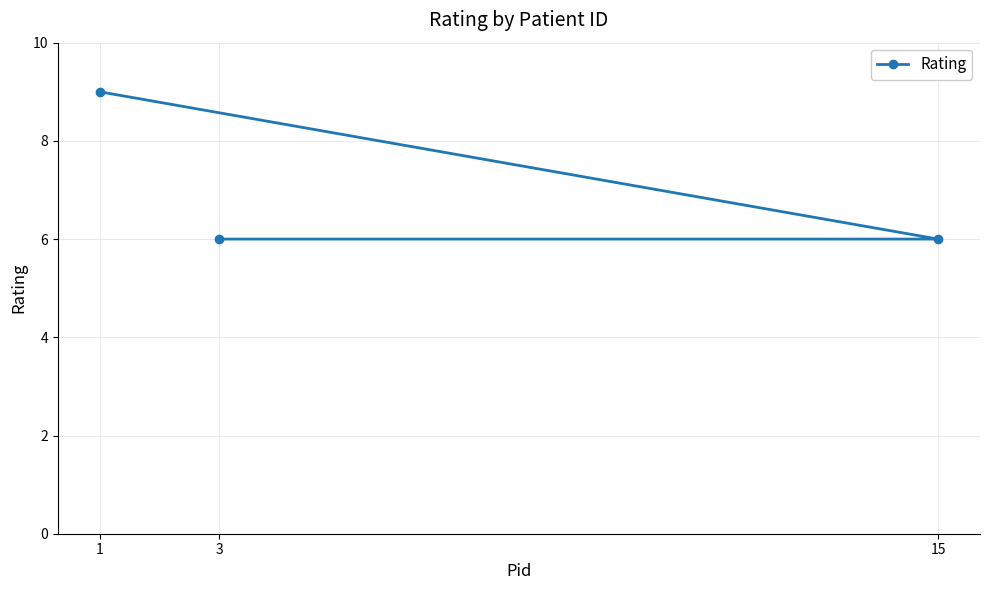

How many lines are shown in the chart?

1